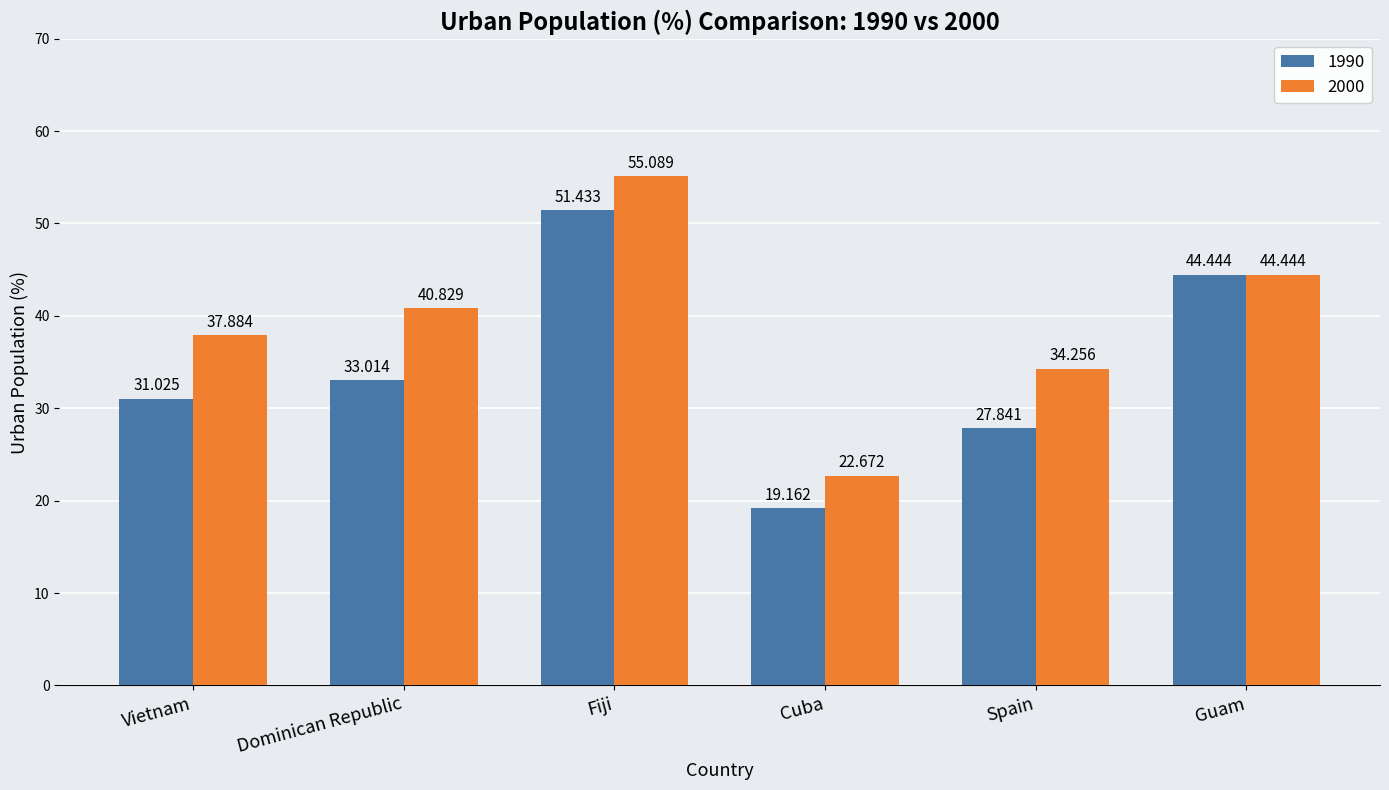

The 1990 series shows 33.0 at Dominican Republic. True or false?

True